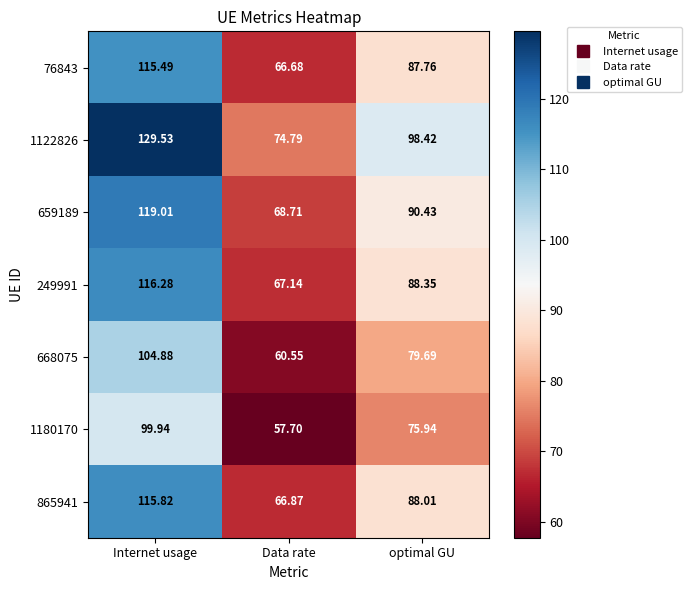

At which category is the sum across all series the highest?

Internet usage